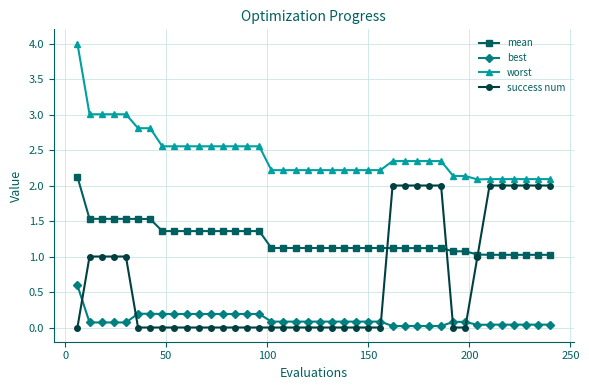

What is the greatest value displayed?

4.0